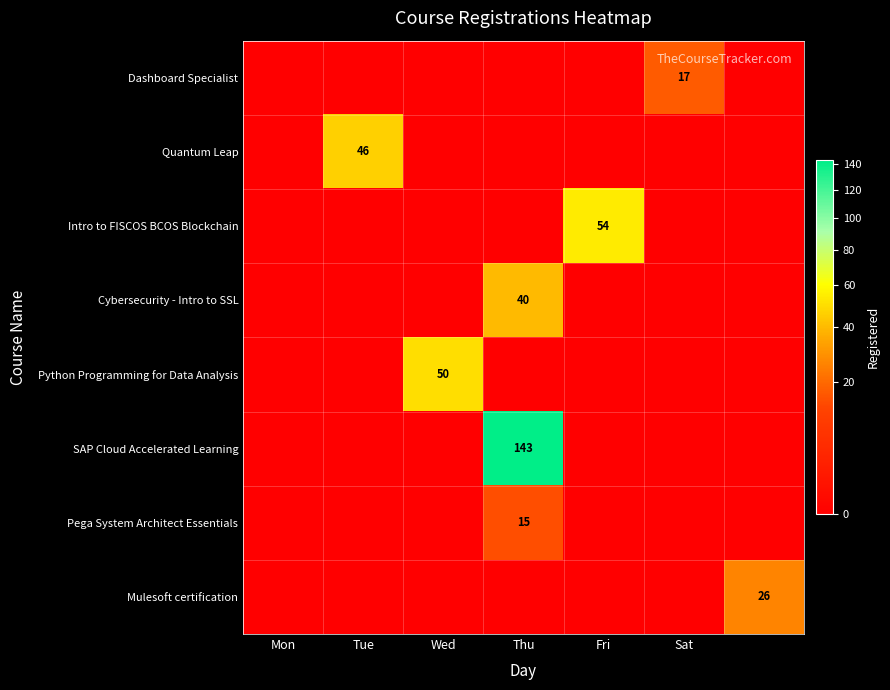

The Quantum Leap series shows 46 at Tue. True or false?

True